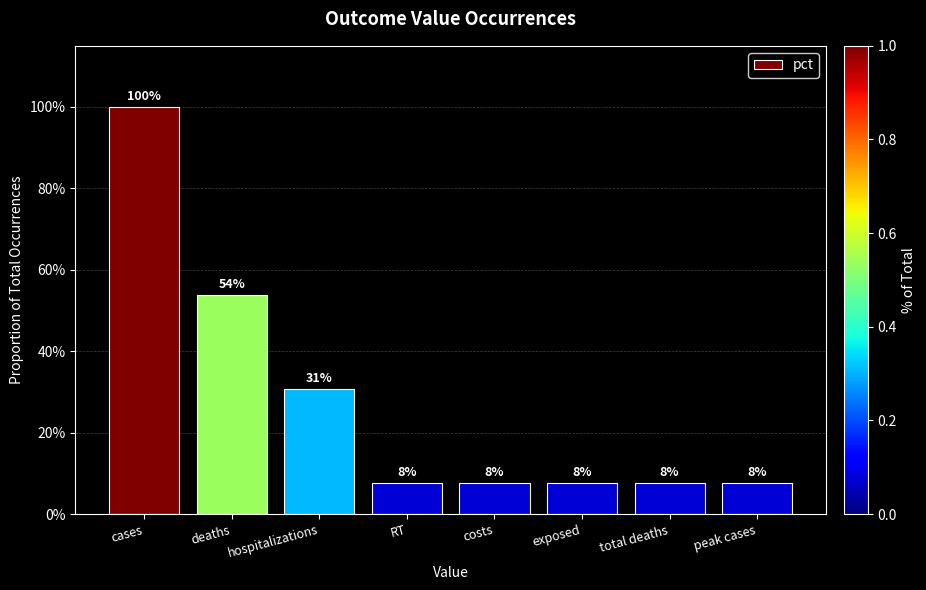

Does the chart contain any negative values?

No